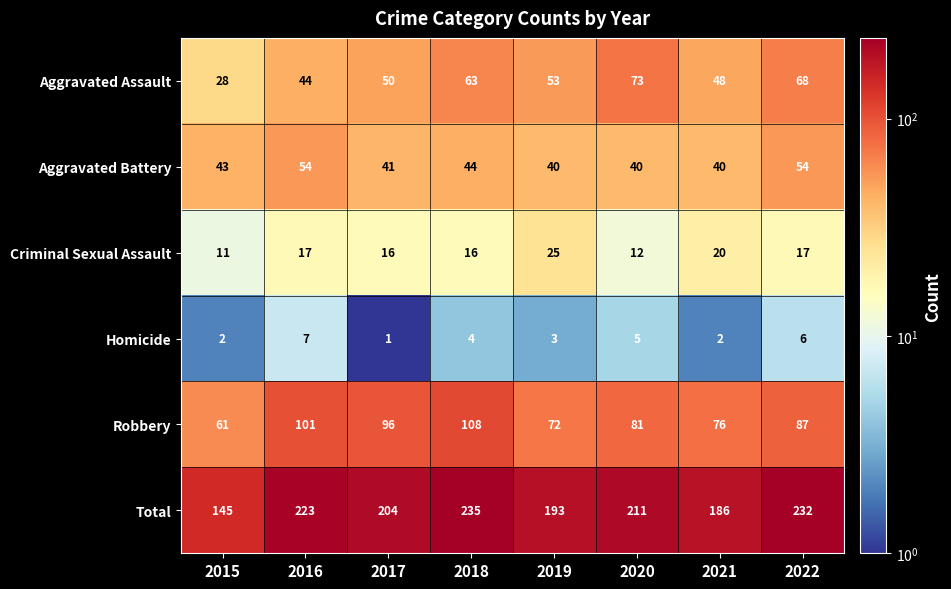

Where is Robbery nearest to the value 84?

2020